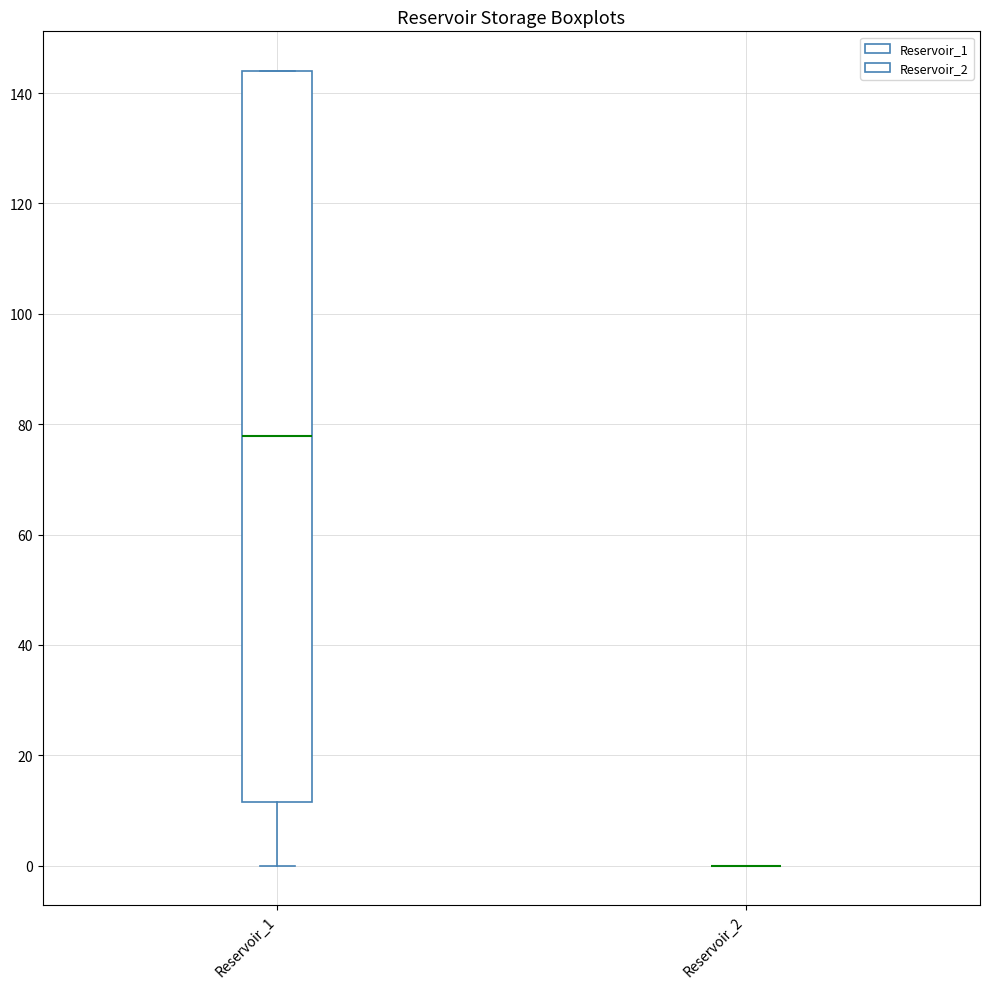

Where does the lower whisker of the box for Reservoir_1 end on the y-axis? The values are not printed on the chart, so give them approximately, as read against the axis.

0